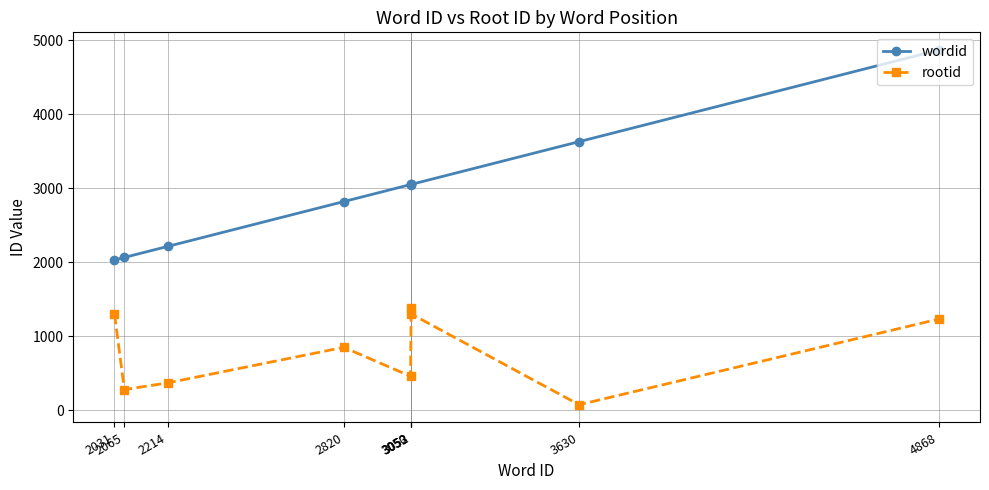

What is the value of the rootid point at the 5th from the left?

459